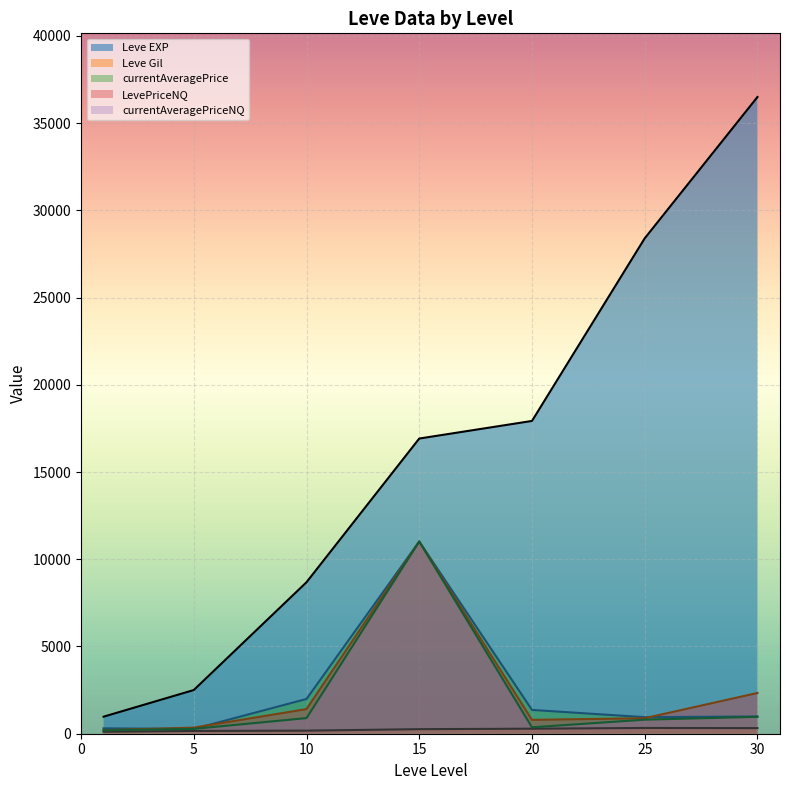

What is the greatest value displayed?

36492.5